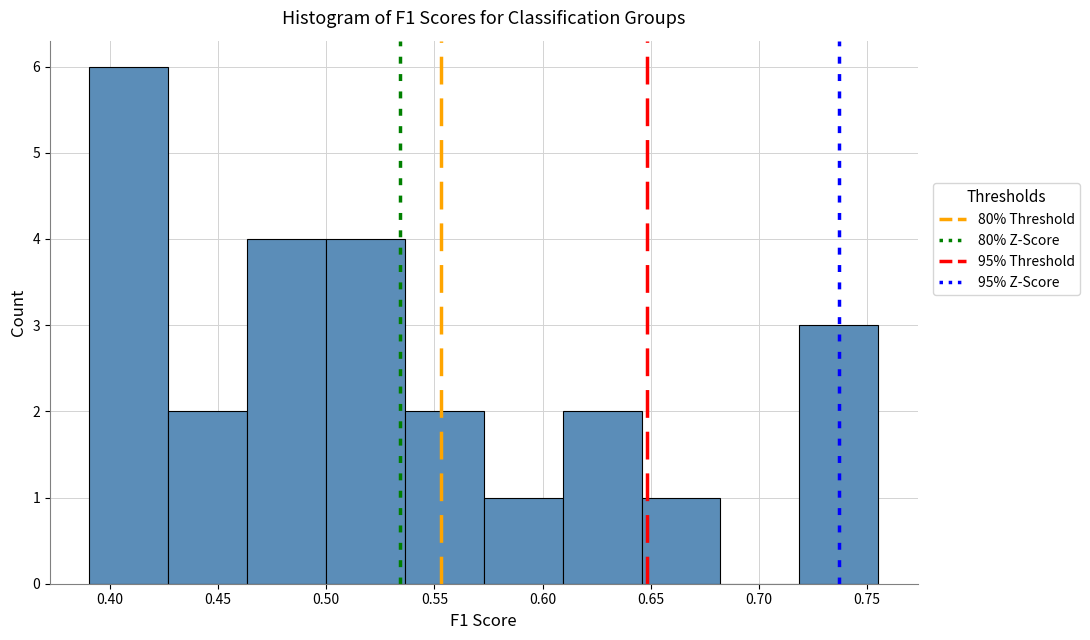

How tall is the bar that spans 0.575 to 0.610 on the x-axis? Neither the bar edges nor the heights are printed on the chart, so give them approximately, as read against the axes.

1